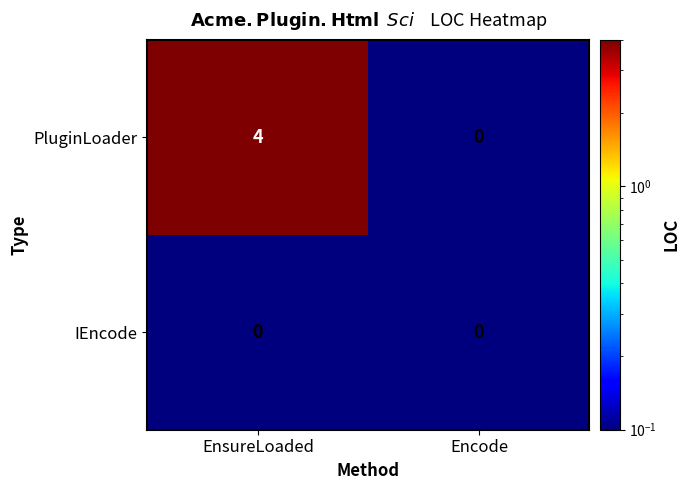

What is the difference between the PluginLoader values at Encode and EnsureLoaded?

4